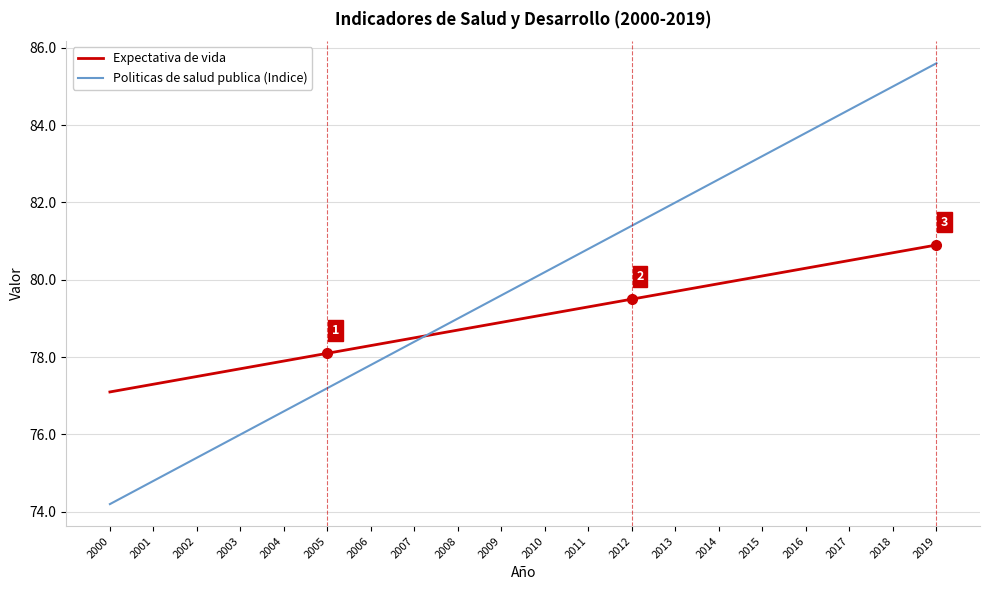

True or false: Expectativa de vida and Politicas de salud publica (Indice) intersect in this chart.

True